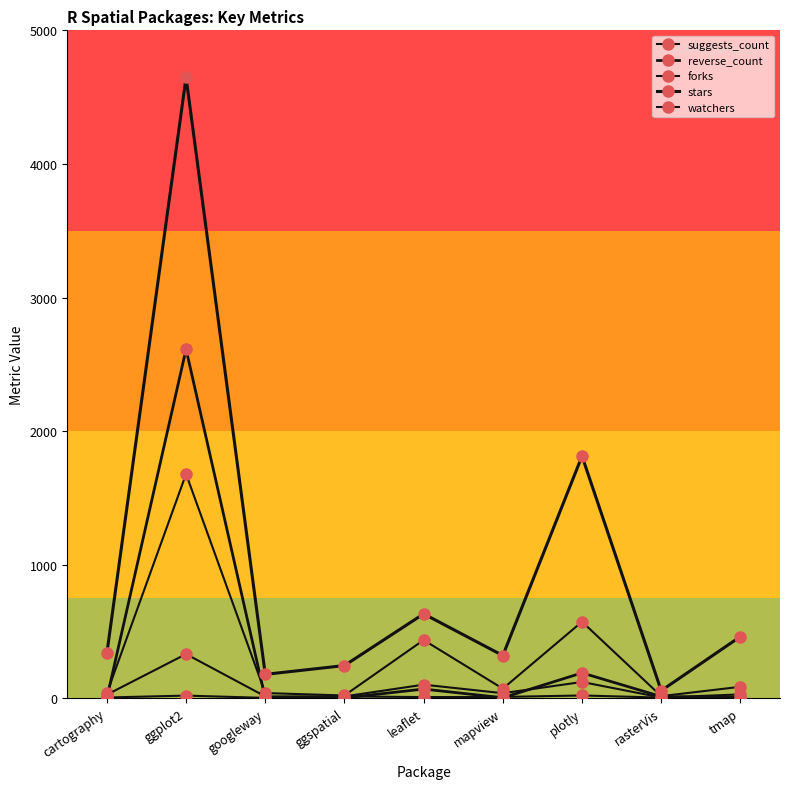

What is the total value across all series at leaflet?

1248